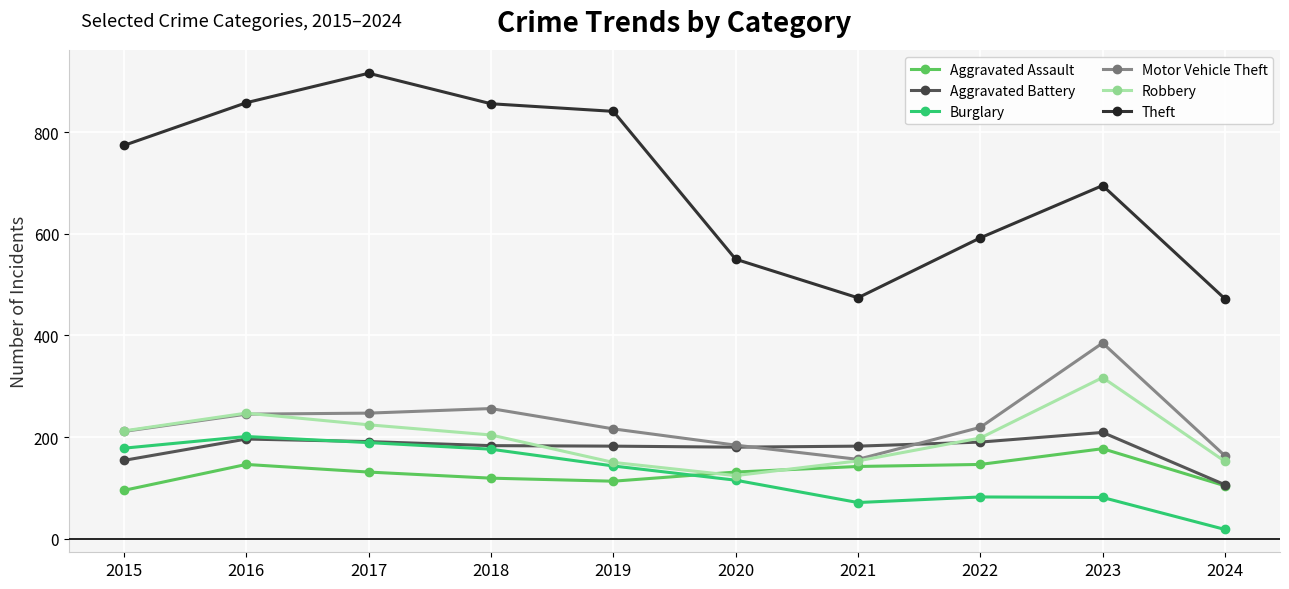

What is the value of the Burglary point at the 5th from the left?

143